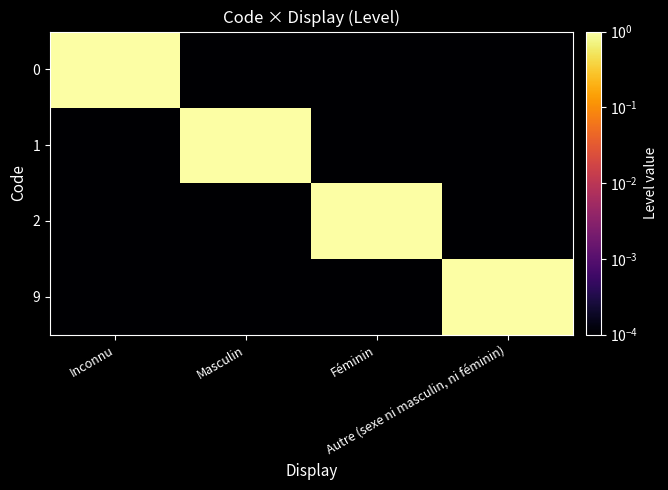

Reading right to left, list all the values displayed in this chart.

0: Autre (sexe ni masculin, ni féminin)=0.0	Féminin=0.0	Masculin=0.0	Inconnu=1.0
1: Autre (sexe ni masculin, ni féminin)=0.0	Féminin=0.0	Masculin=1.0	Inconnu=0.0
2: Autre (sexe ni masculin, ni féminin)=0.0	Féminin=1.0	Masculin=0.0	Inconnu=0.0
9: Autre (sexe ni masculin, ni féminin)=1.0	Féminin=0.0	Masculin=0.0	Inconnu=0.0